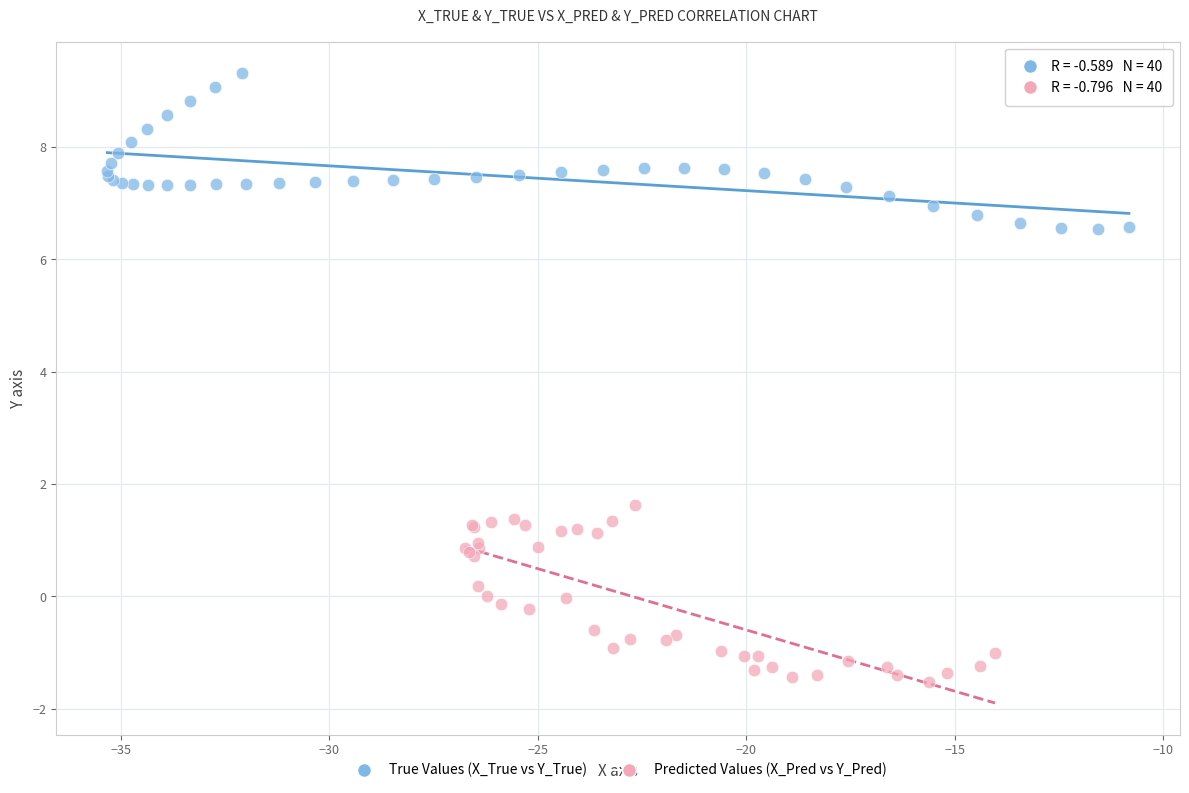

Which series contains the highest Y value?

True Values (X_True vs Y_True)